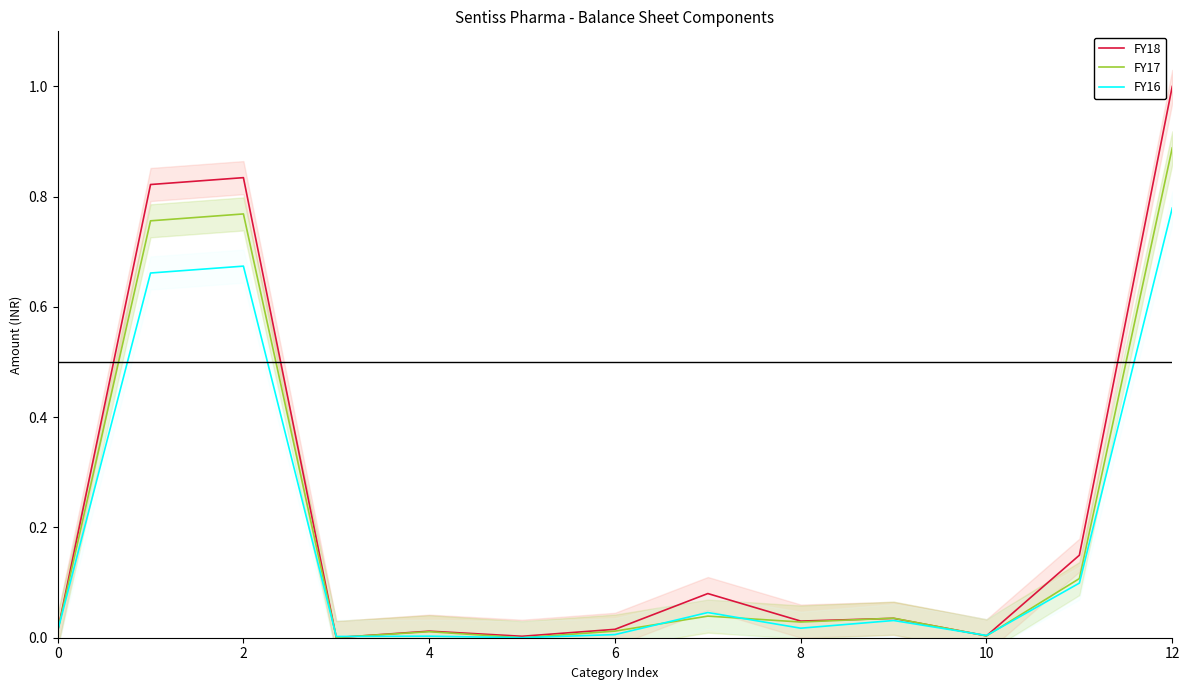

After their last crossing, which series has the higher values: FY18 or FY16?

FY18